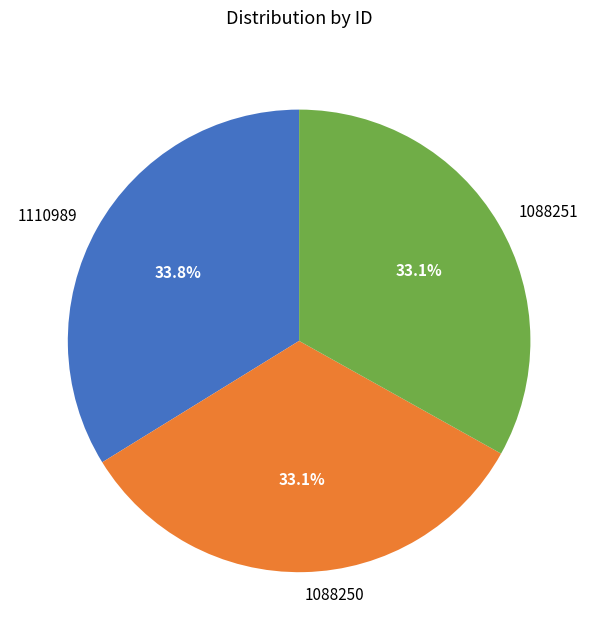

Which slice is the largest?

1110989